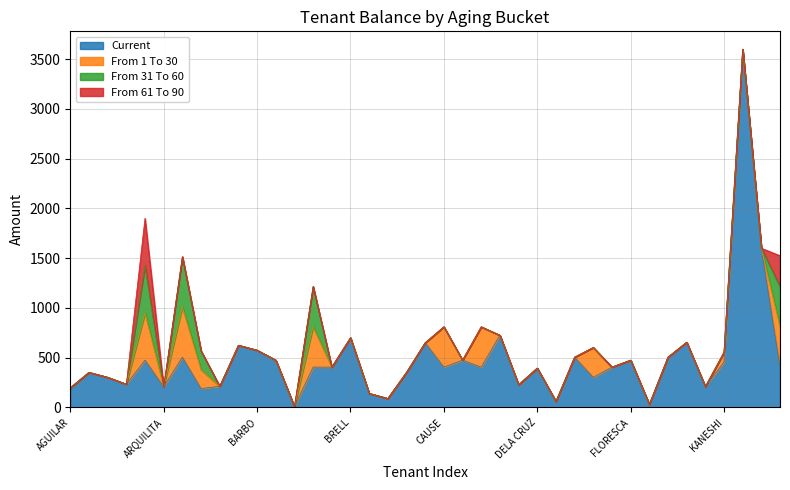

At which category does the chart reach its minimum across all series?

AGUILAR